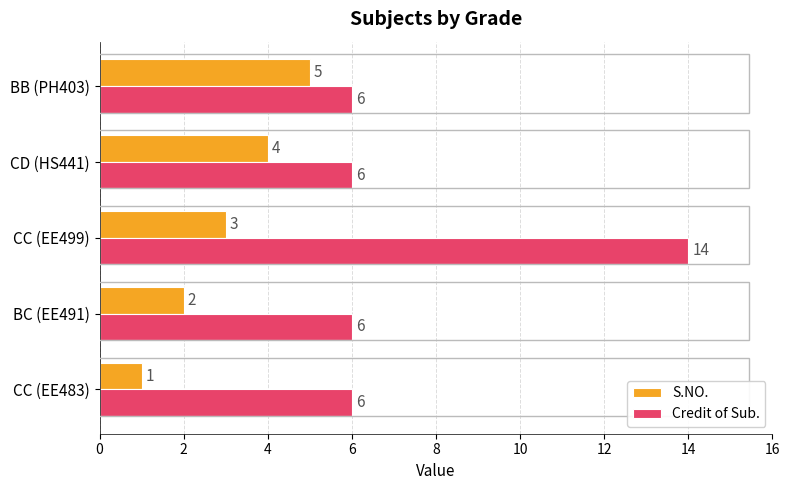

How many Credit of Sub. values are between 6 and 7?

4